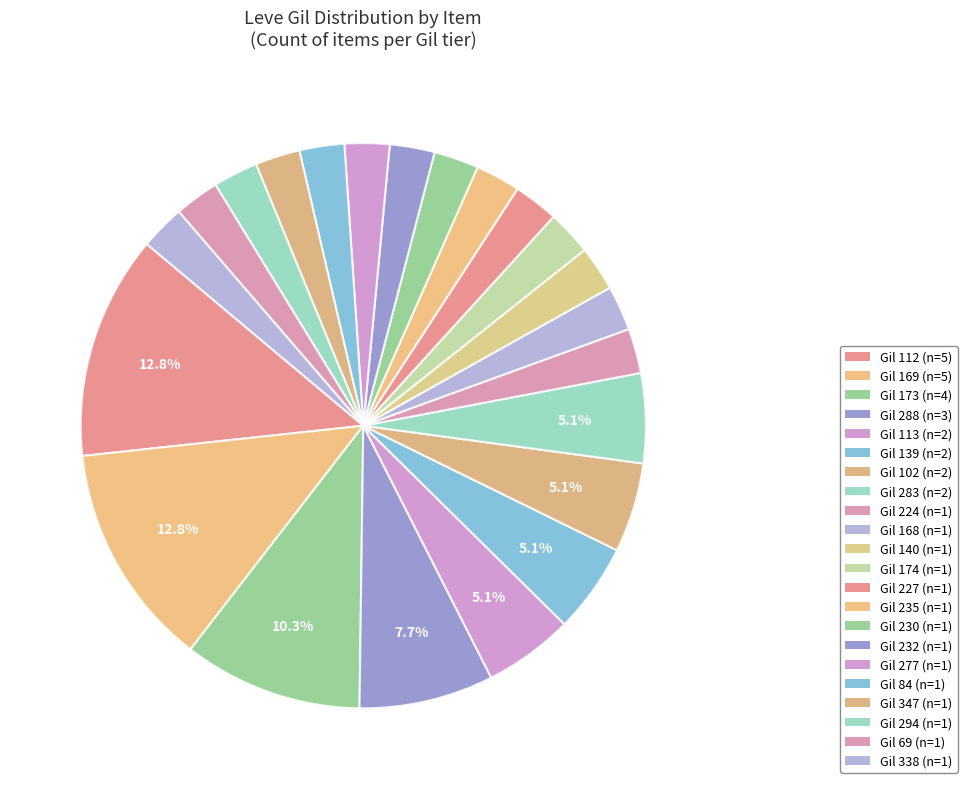

How many slices are in this pie chart?

22